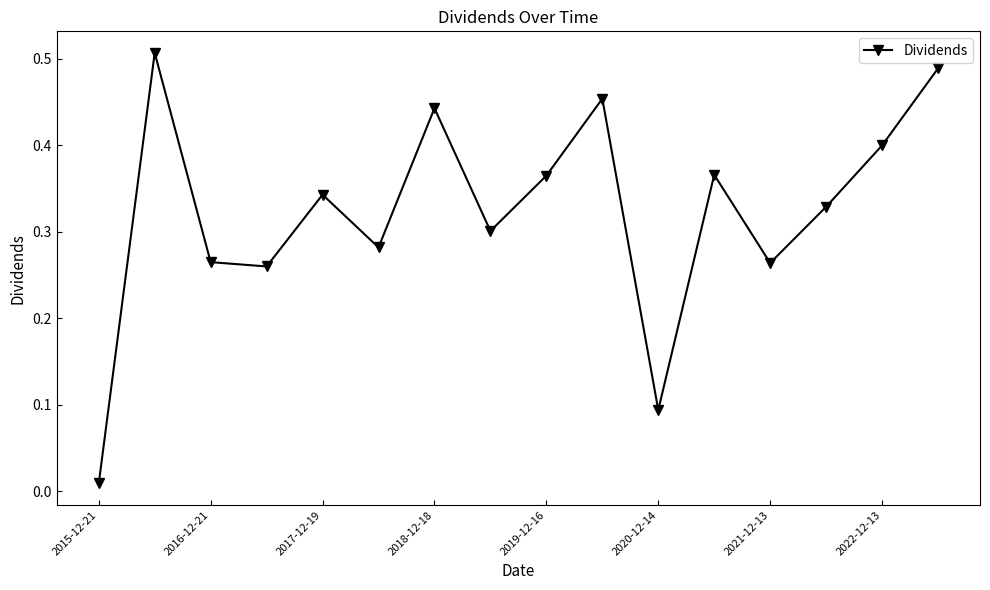

How many interior local peaks (higher than both neighbors) does the data have?

5